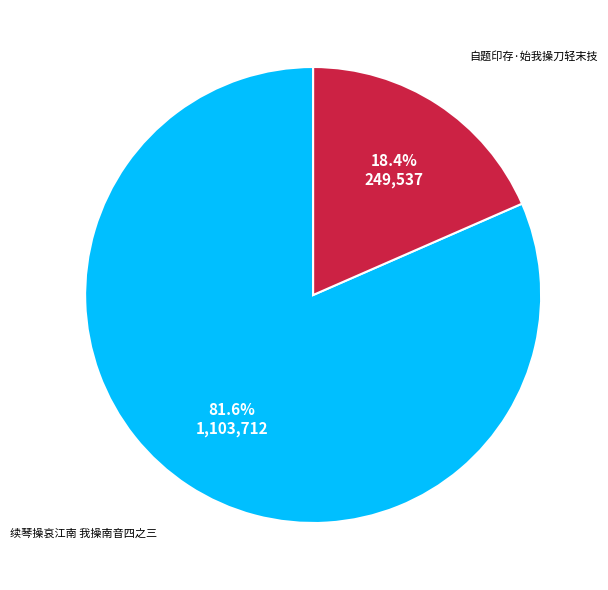

What is the total percentage of 自题印存·始我操刀轻末技 and 续琴操哀江南 我操南音四之三?

100.0%